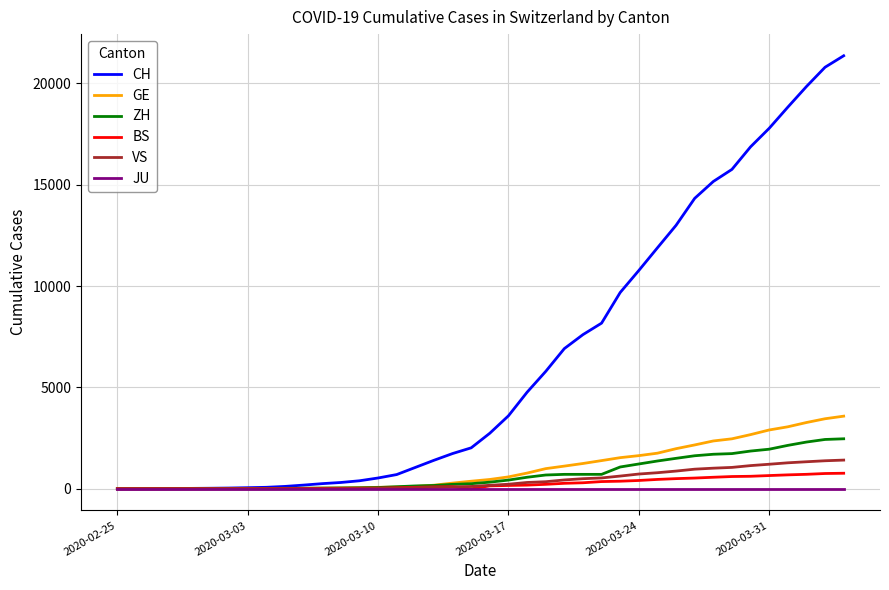

What is the greatest value displayed?

21368